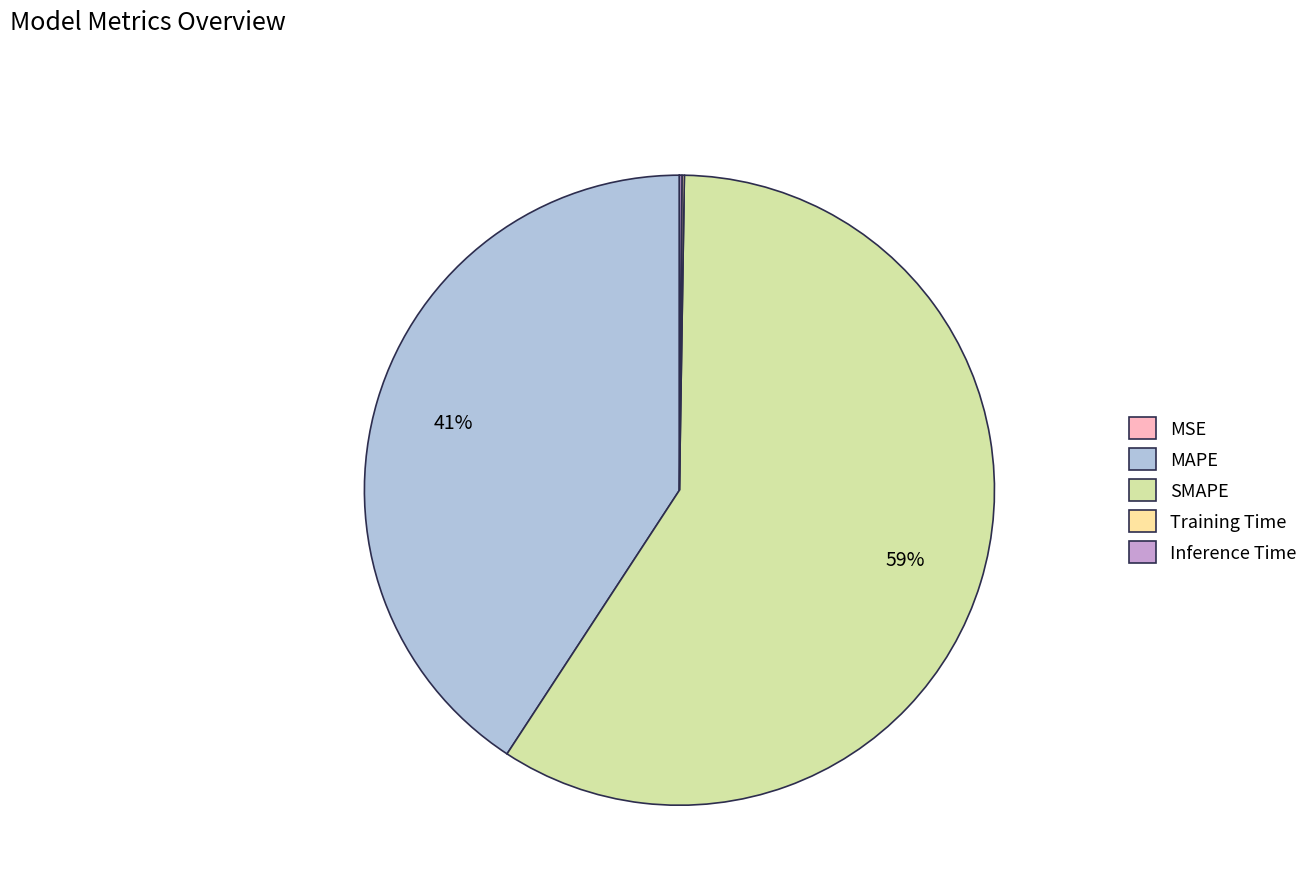

What is the largest slice in the pie chart?

SMAPE